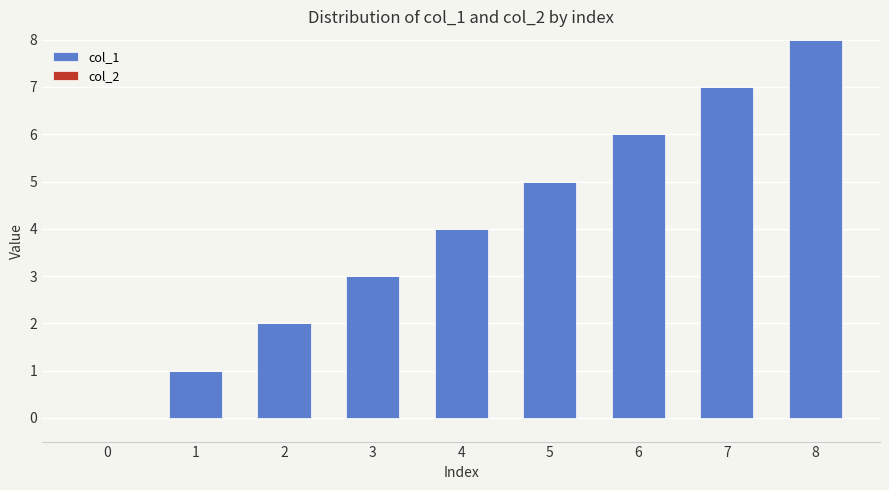

Which category has the highest value across all series?

8